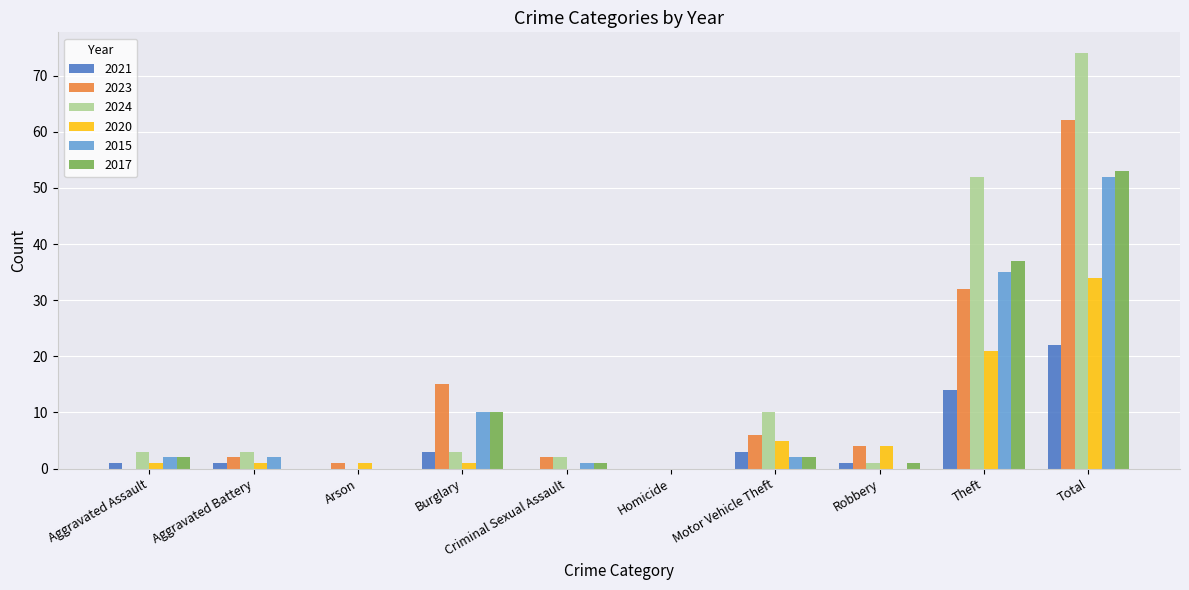

What is the maximum value for 2024?

74